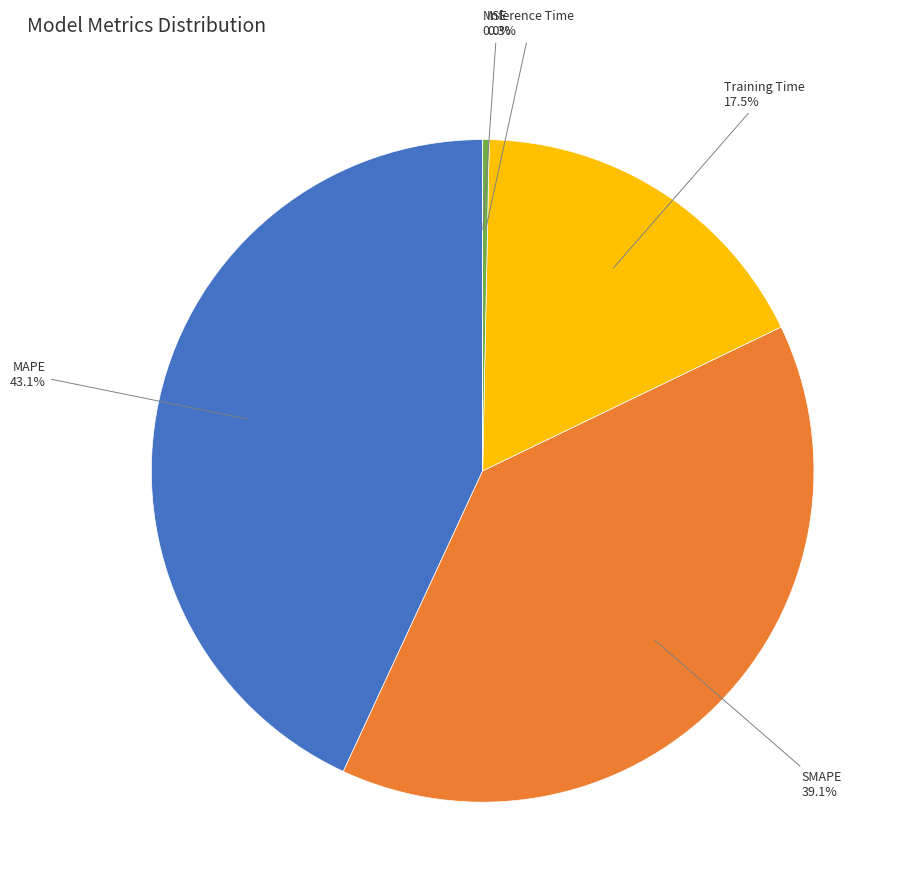

Is there any slice that represents more than half of the pie?

No